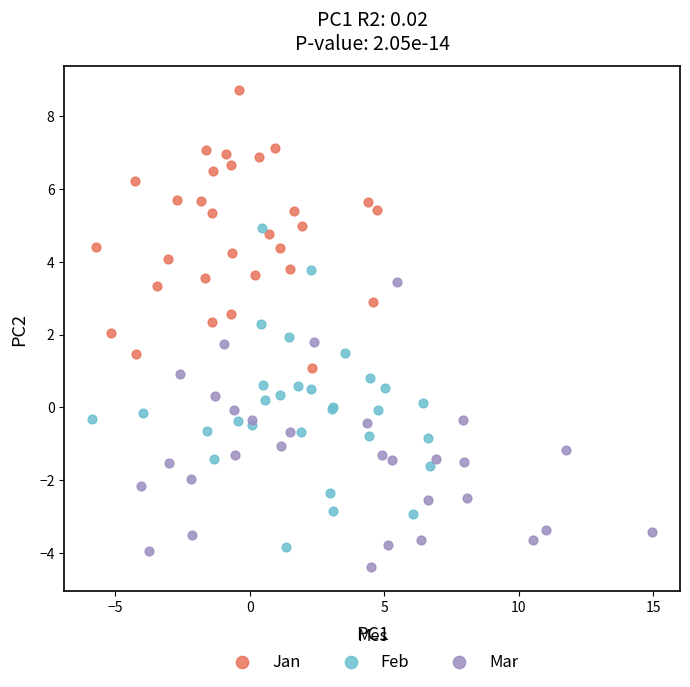

Which series contains the highest Y value?

Jan